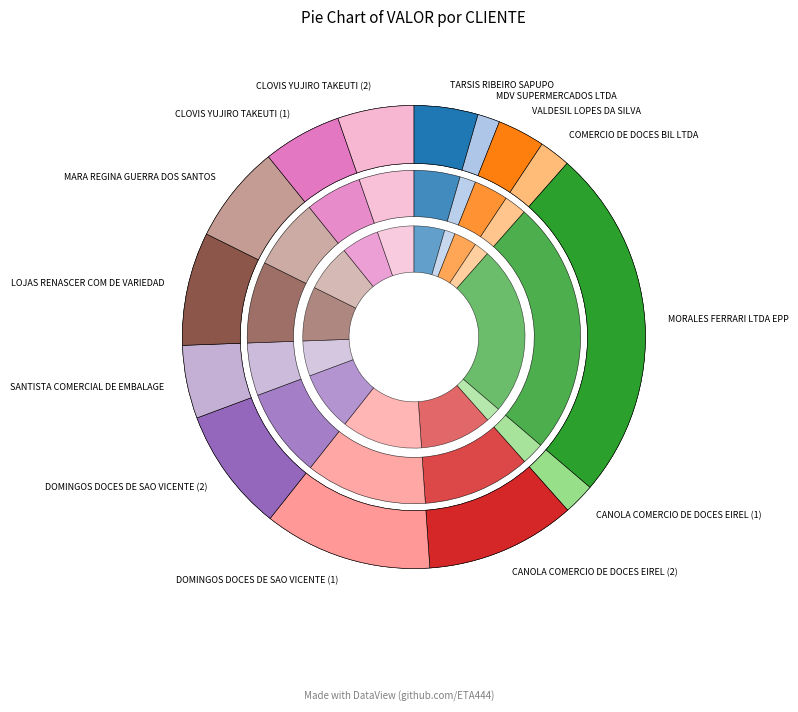

Is it true that MDV SUPERMERCADOS LTDA is 2% of the pie?

True